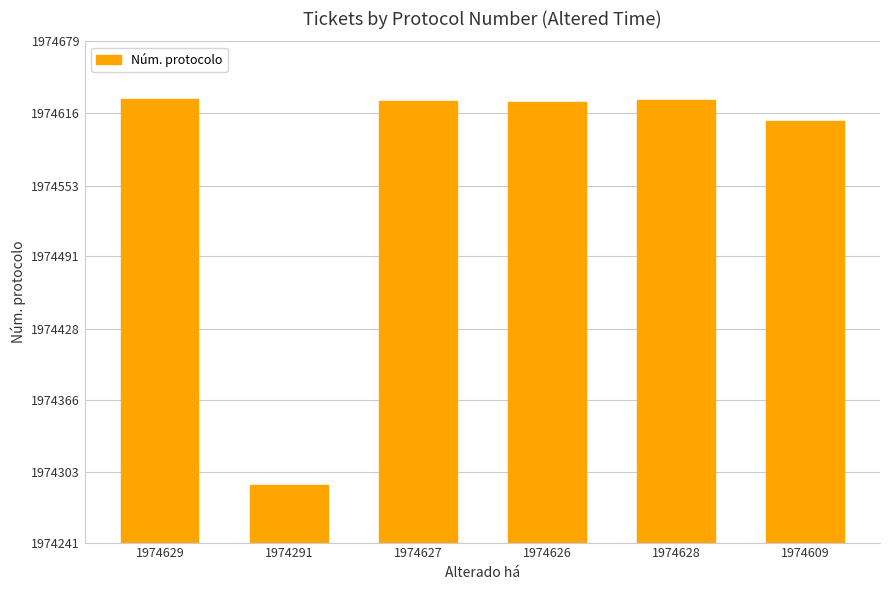

Count the number of categories in the chart.

6